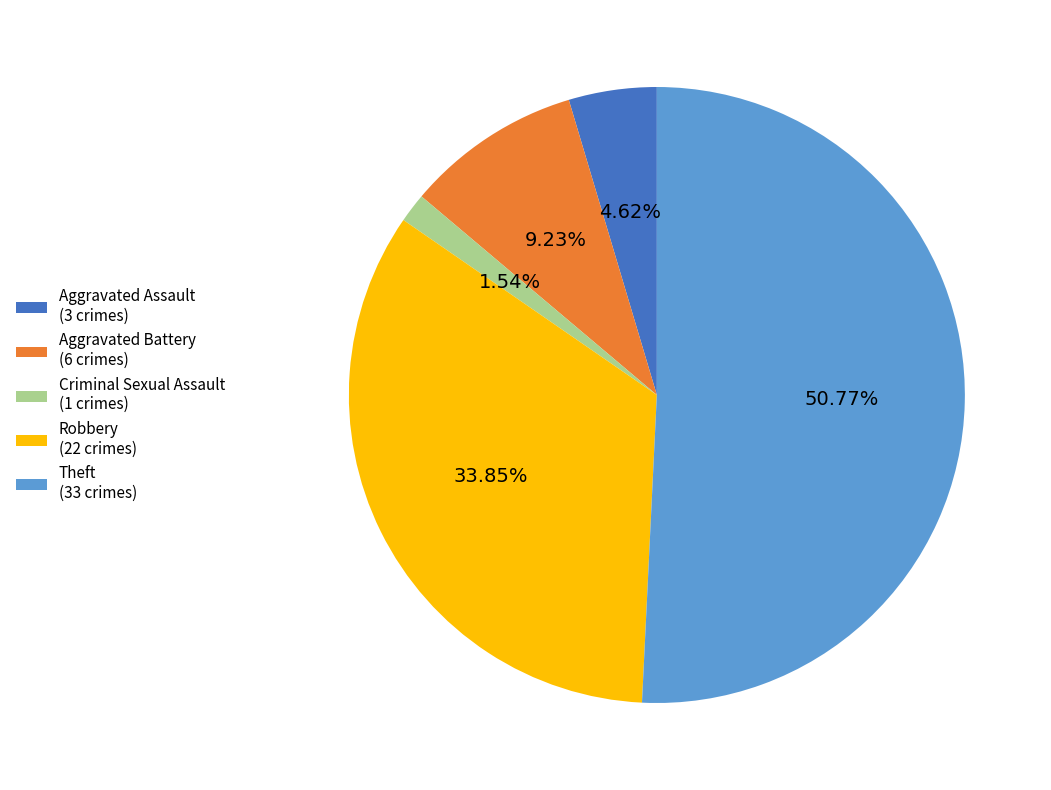

Between Aggravated Assault (3 crimes) and Aggravated Battery (6 crimes), which is larger?

Aggravated Battery (6 crimes)